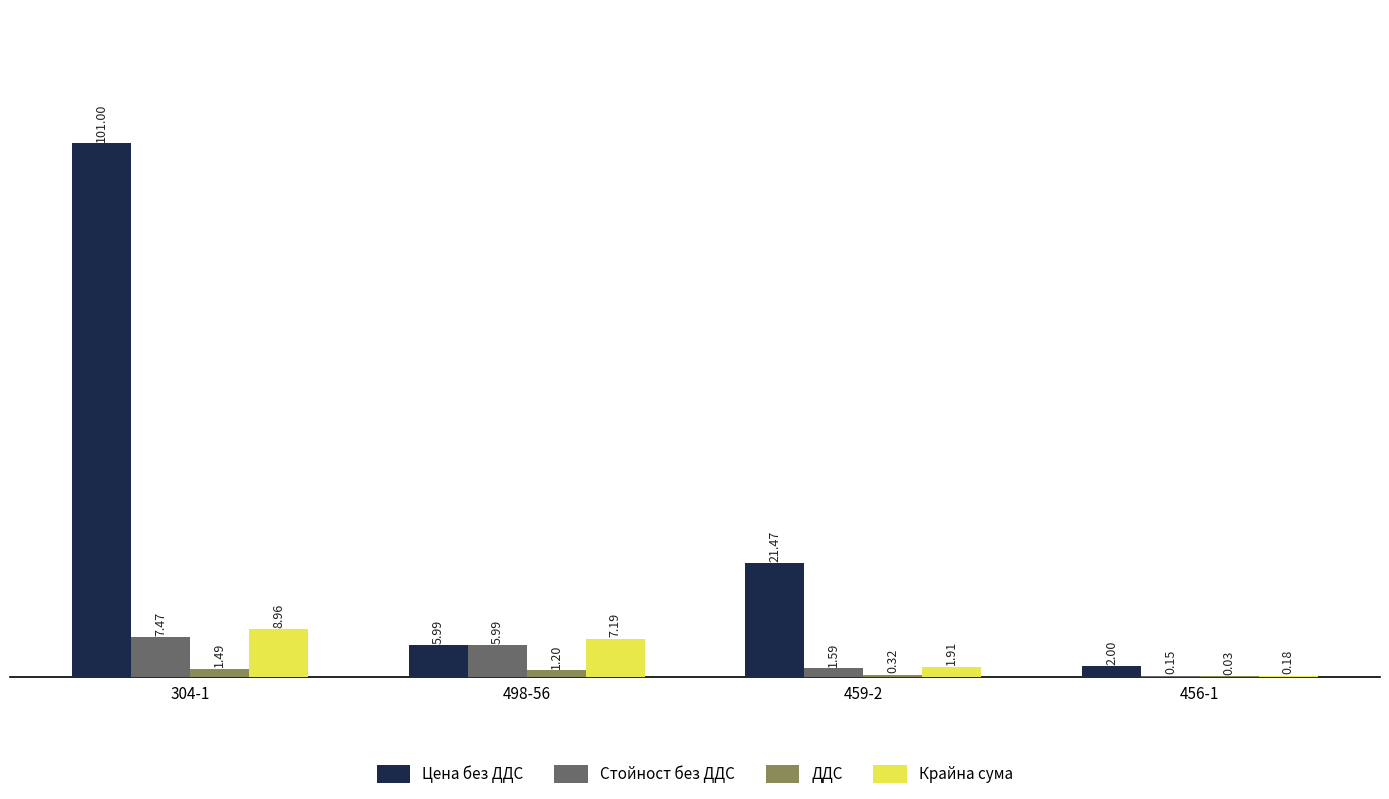

Between 498-56 and 456-1, which series saw the biggest shift?

Крайна сума